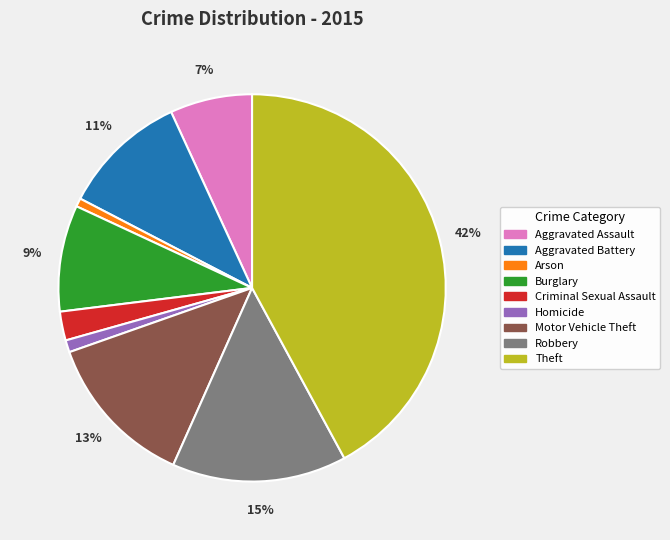

Do Theft and Homicide together represent more than half of the pie?

No